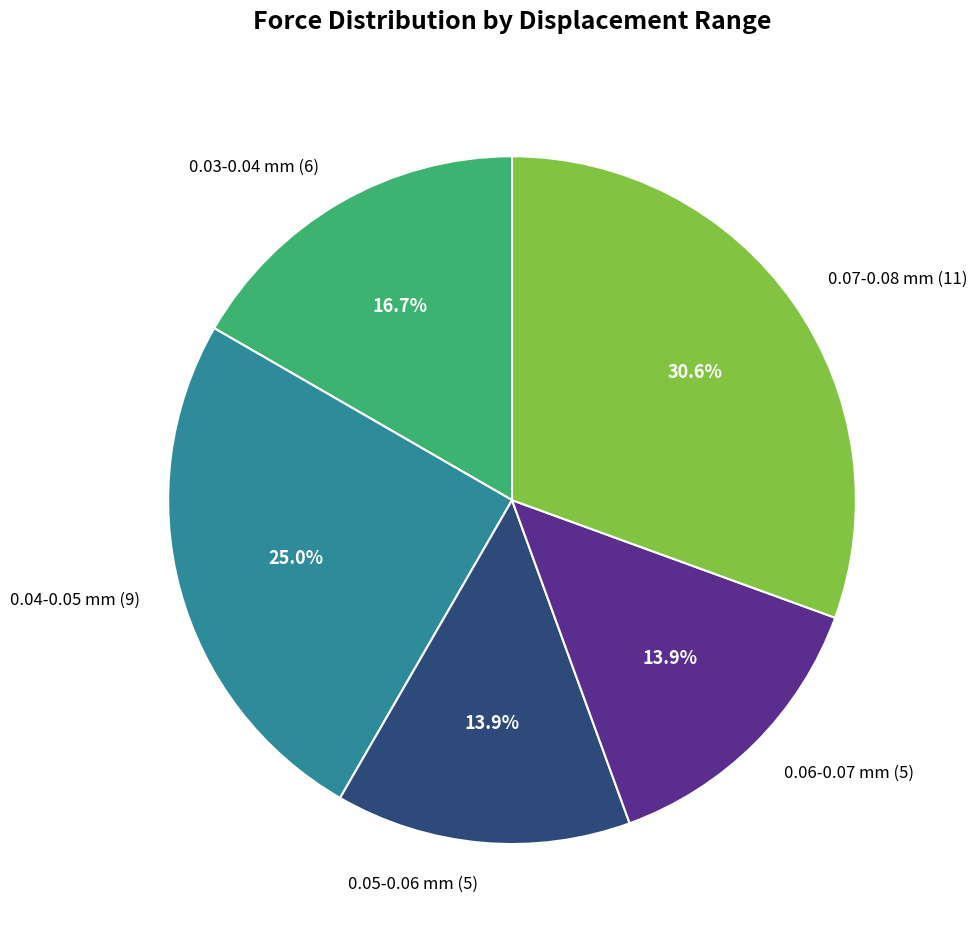

What is the ratio of the value at 0.07-0.08 mm (11) to the value at 0.06-0.07 mm (5)?

2.2